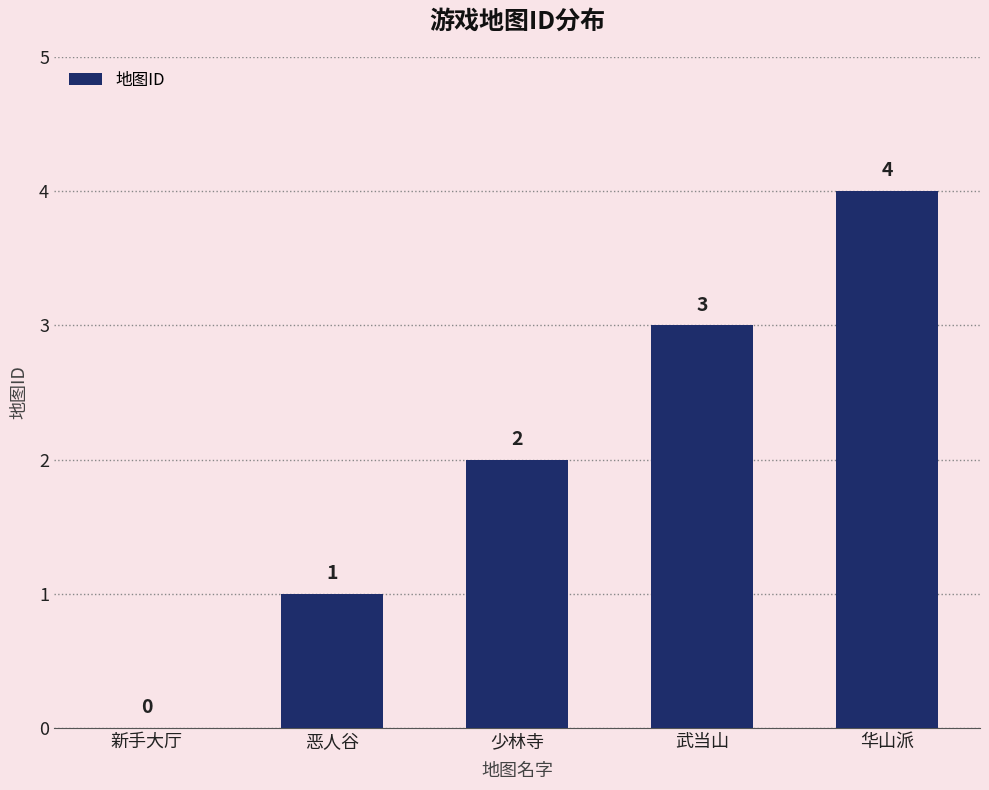

What is the sum of the values at 少林寺 and 恶人谷?

3